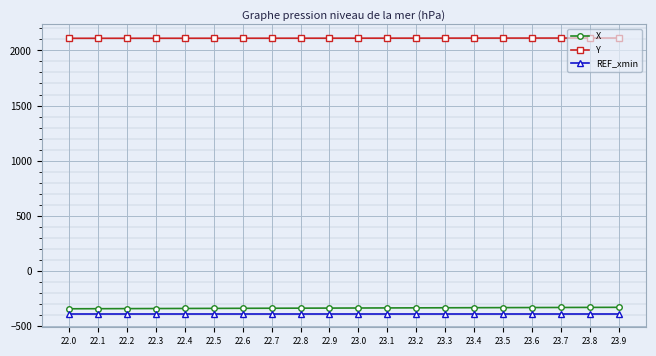

How many lines are shown in the chart?

3